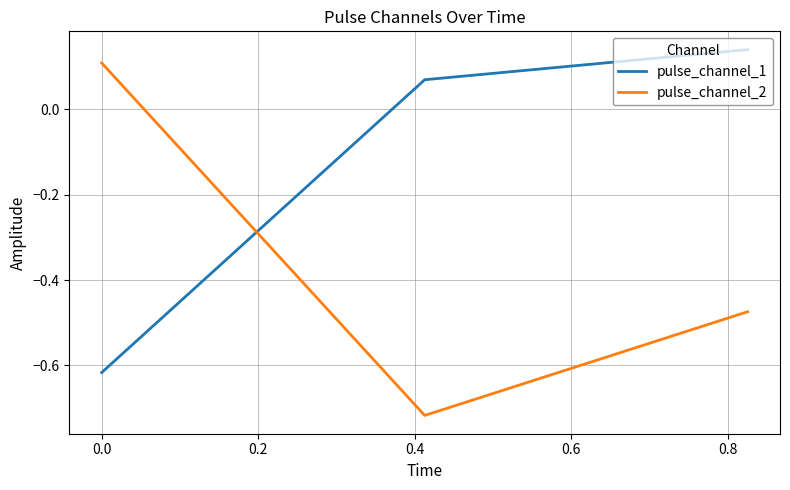

At how many categories does at least one series exceed 0?

3